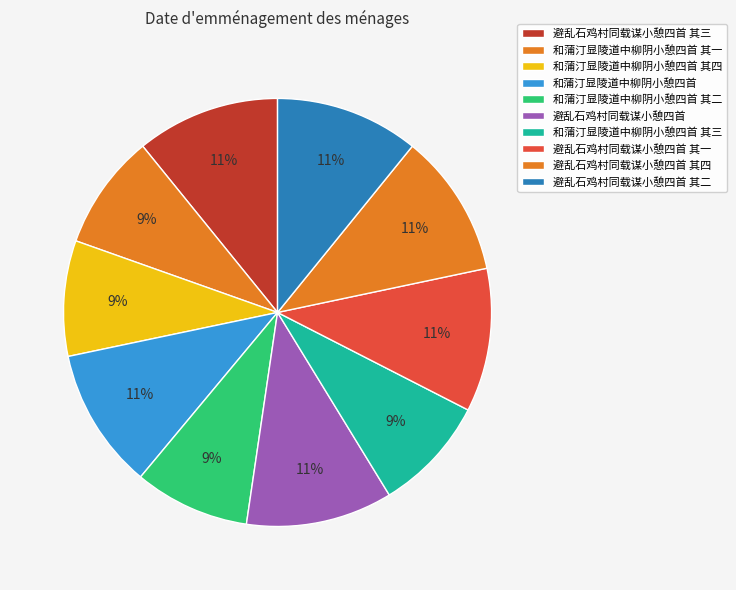

How many segments does this pie chart have?

10